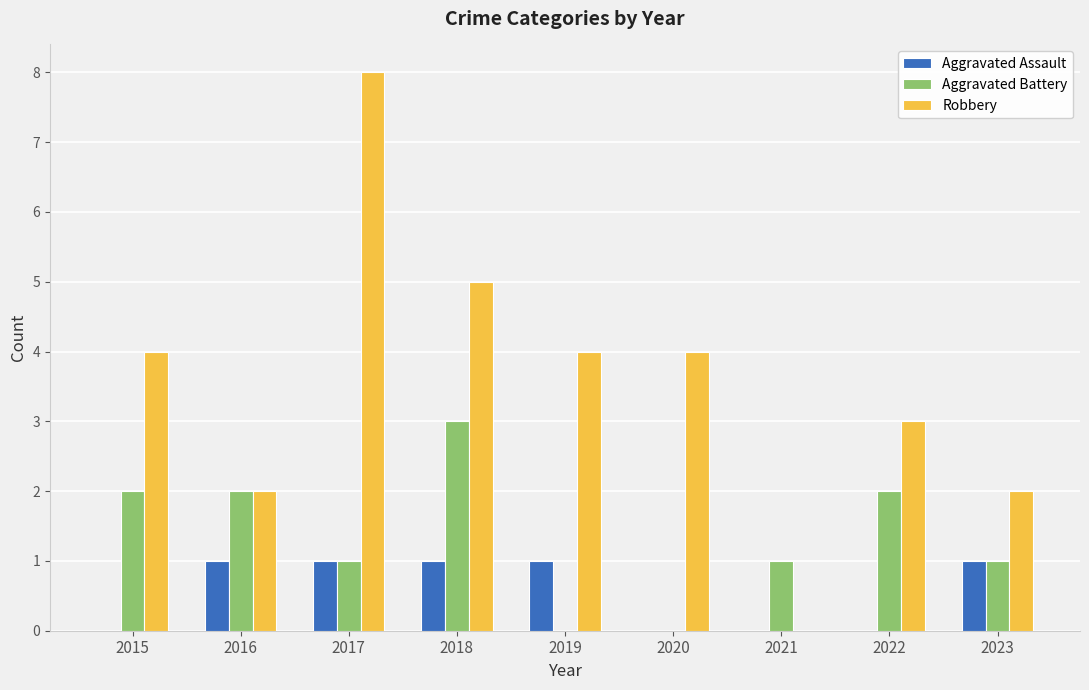

What is the approximate value of Aggravated Battery at 2022?

2